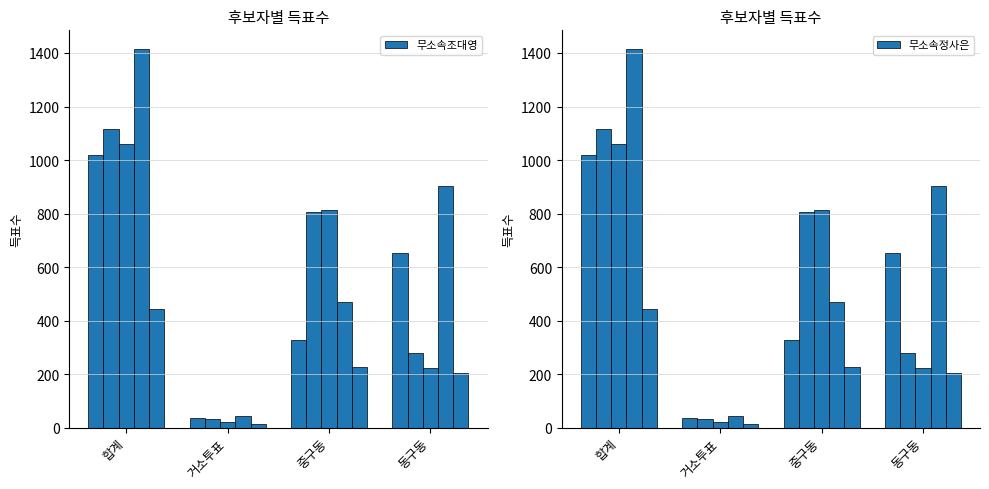

True or false: 무소속남종창 has a value of 121 at 동구동.

False